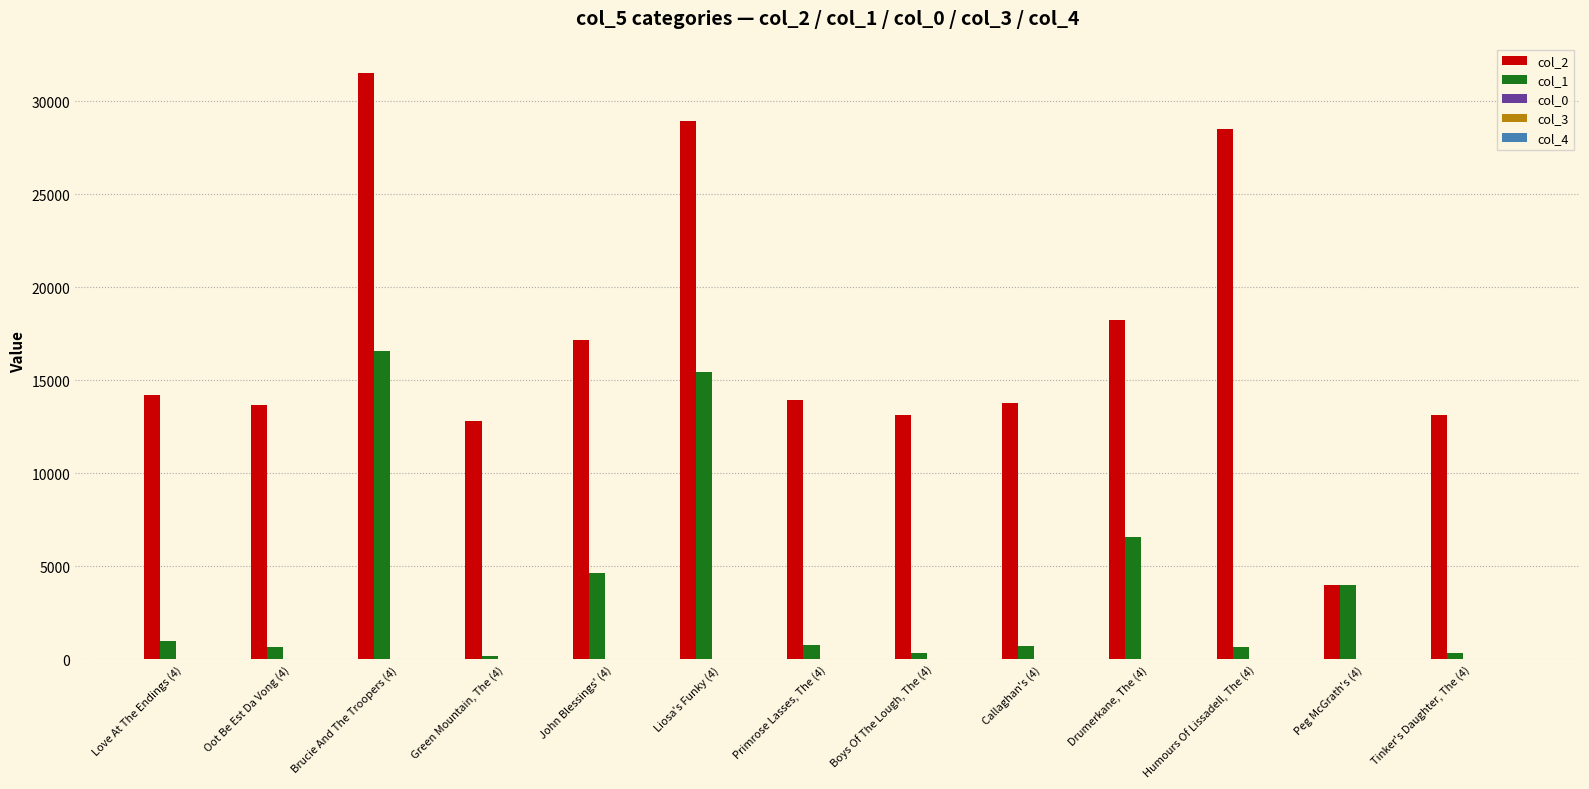

At which category is the sum across all series the highest?

Brucie And The Troopers (4)